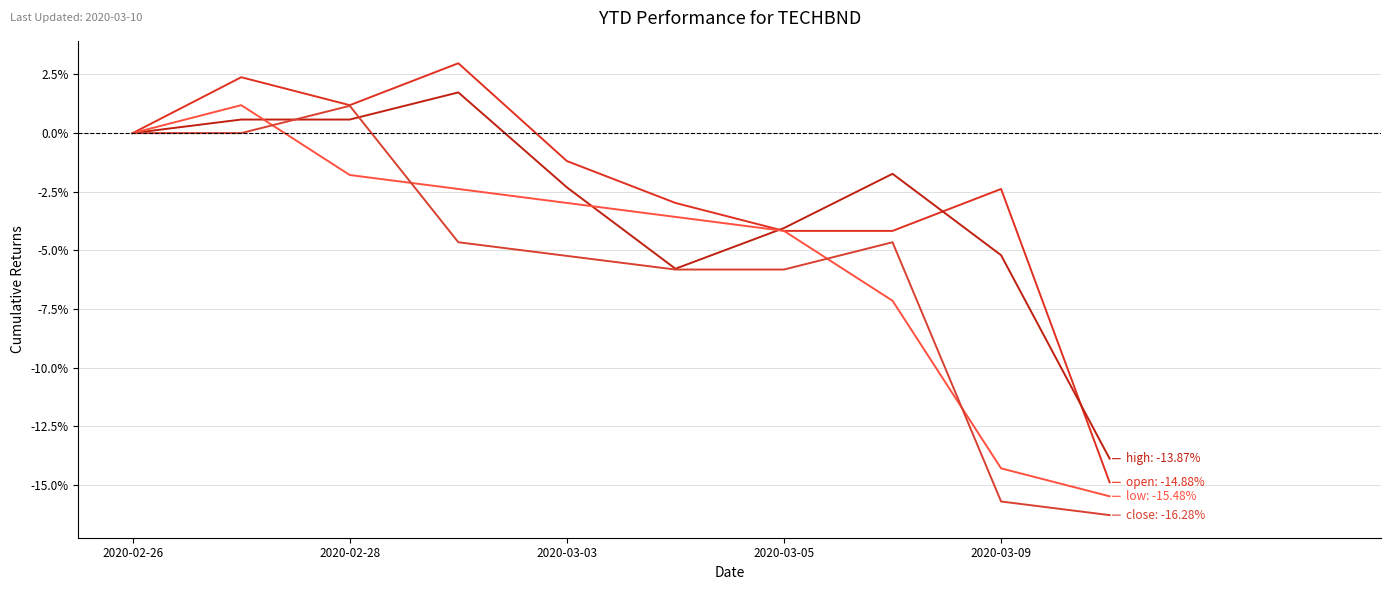

What is the label of the 6th point from the right?

2020-03-03